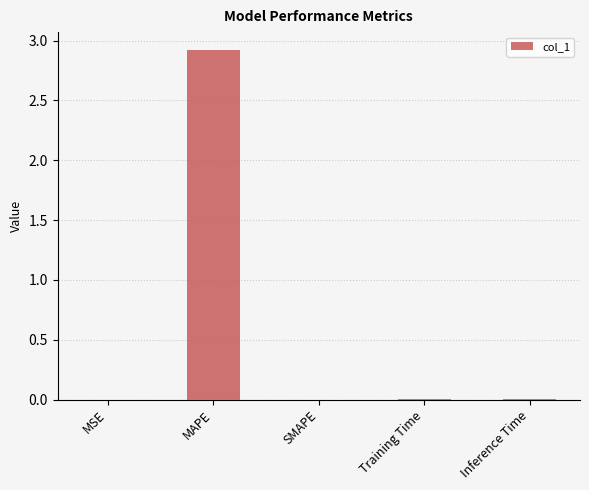

Count the number of categories in the chart.

5